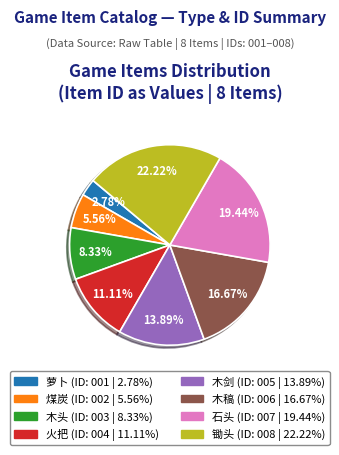

To the nearest percent, what percentage of the pie is 石头?

19%